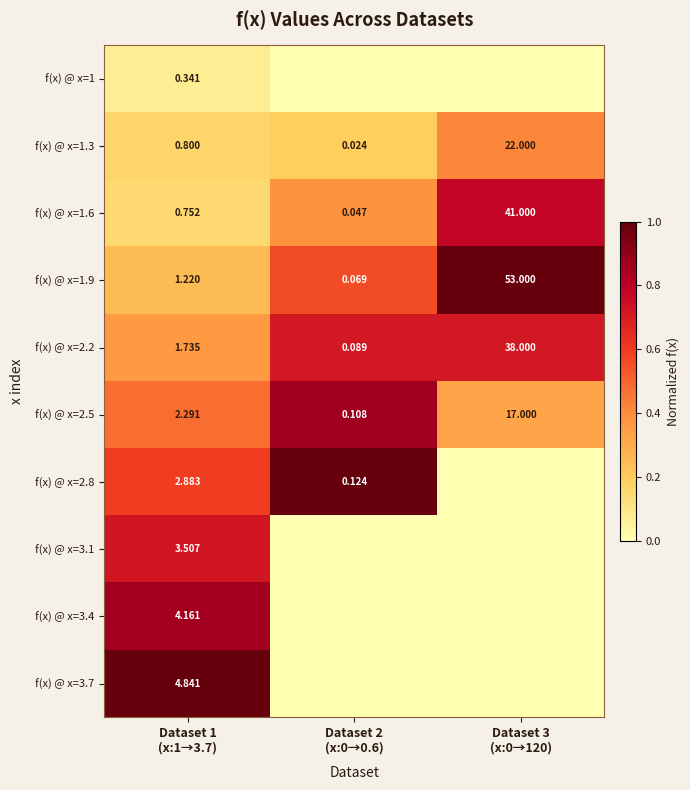

How many values in f(x) @ x=3.4 are above zero?

1